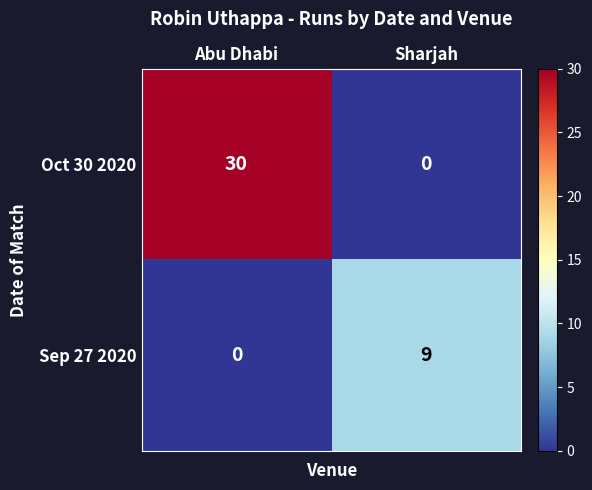

At which category is the sum across all series the highest?

Abu Dhabi